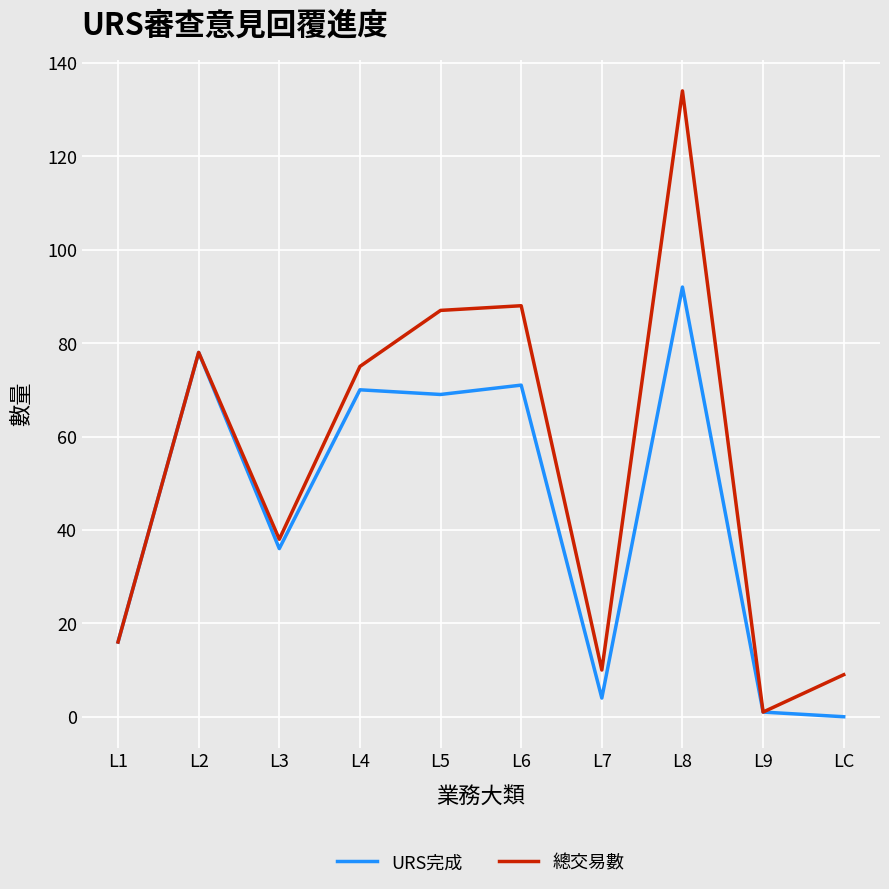

How many series are shown in this chart?

2